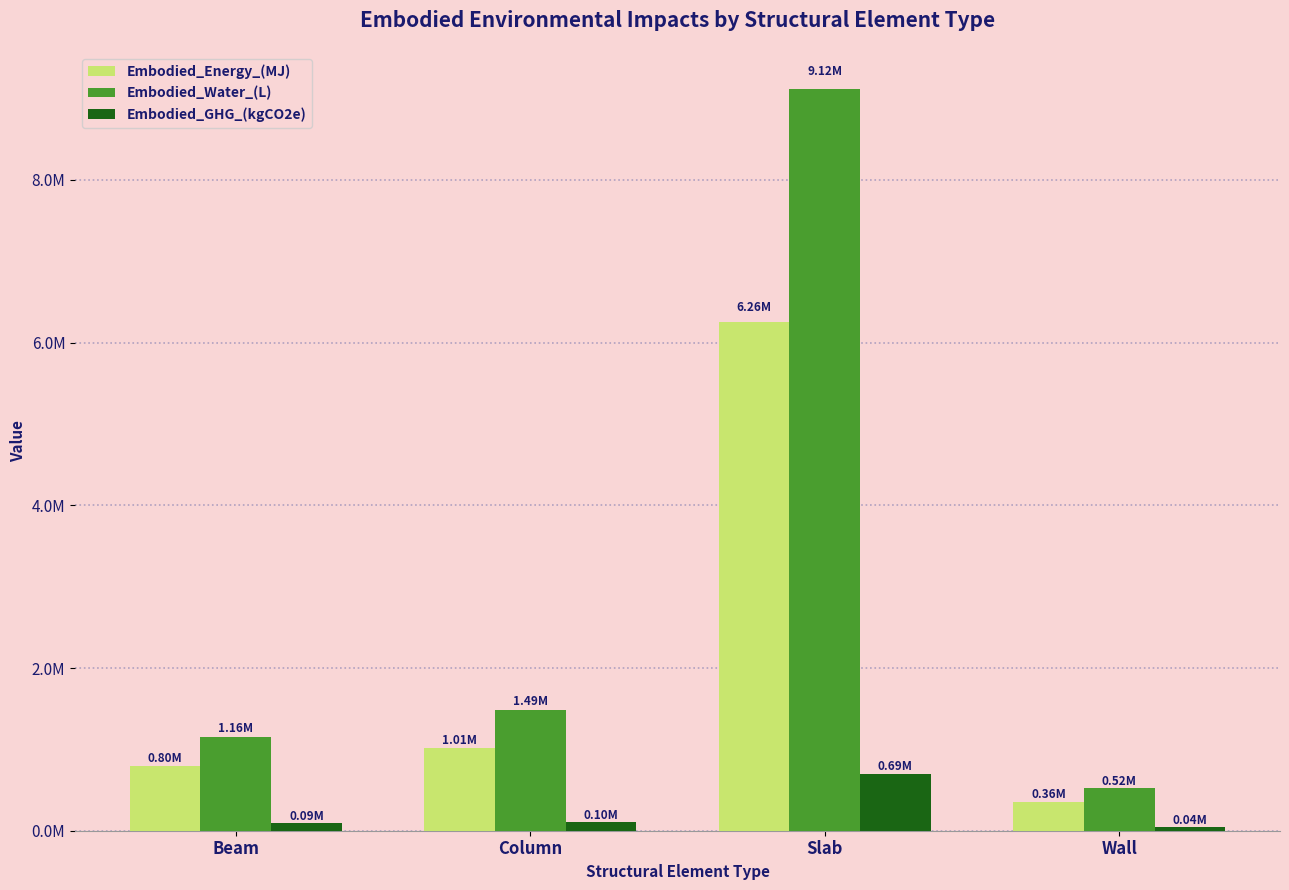

Is the value of Embodied_GHG_(kgCO2e) at Column greater than the value of Embodied_Water_(L) at Beam?

No